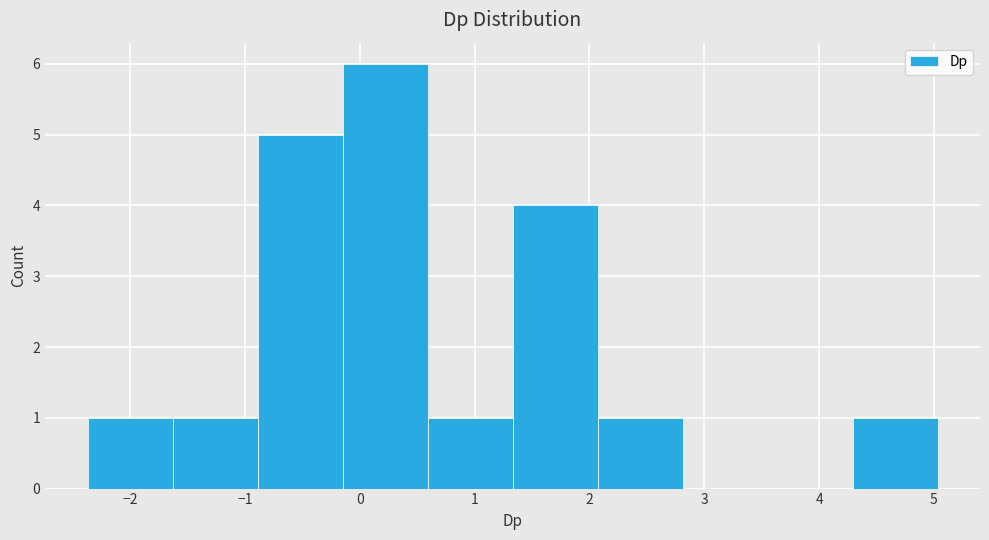

Reading left to right, list every bar in this chart as the range it spans on the x-axis followed by its height. Neither the bar edges nor the heights are printed on the chart, so give them approximately, as read against the axes.

-2.4 to -1.6: 1
-1.6 to -0.9: 1
-0.9 to -0.1: 5
-0.1 to 0.6: 6
0.6 to 1.3: 1
1.3 to 2.1: 4
2.1 to 2.8: 1
2.8 to 3.6: 0
3.6 to 4.3: 0
4.3 to 5.0: 1